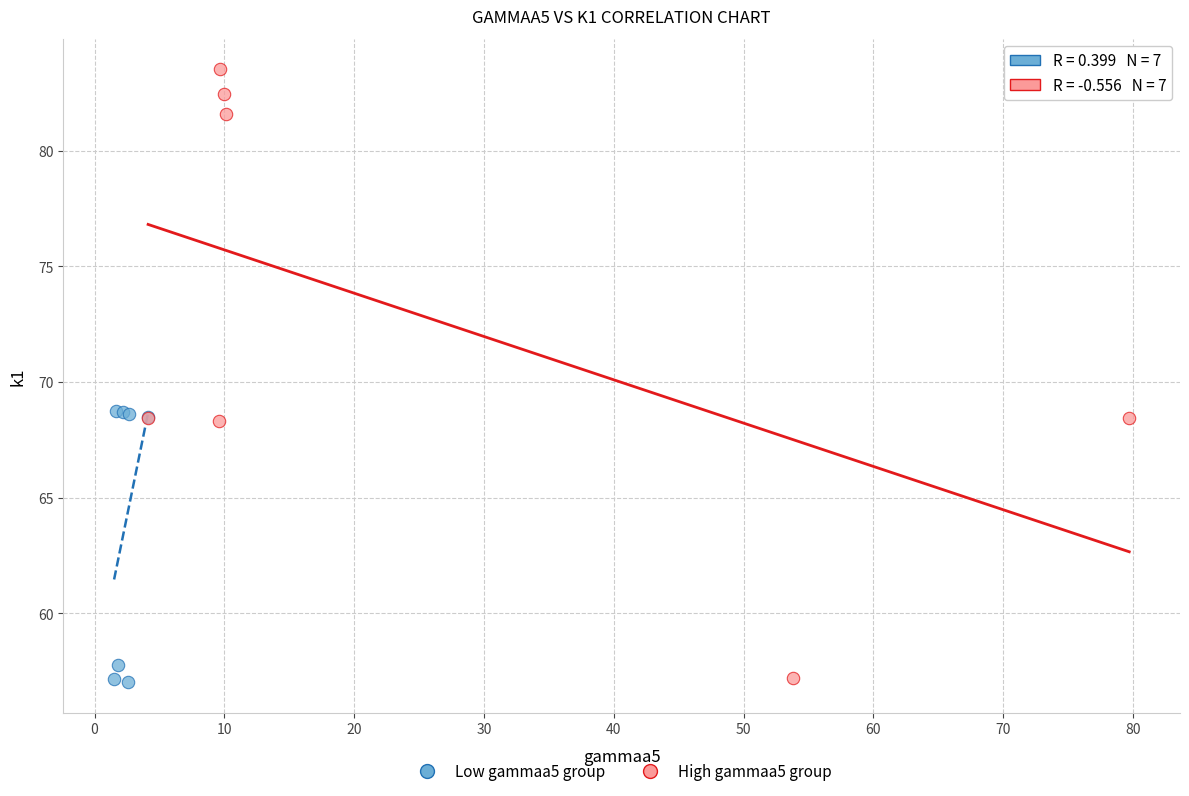

Which series contains the highest Y value?

High gammaa5 group